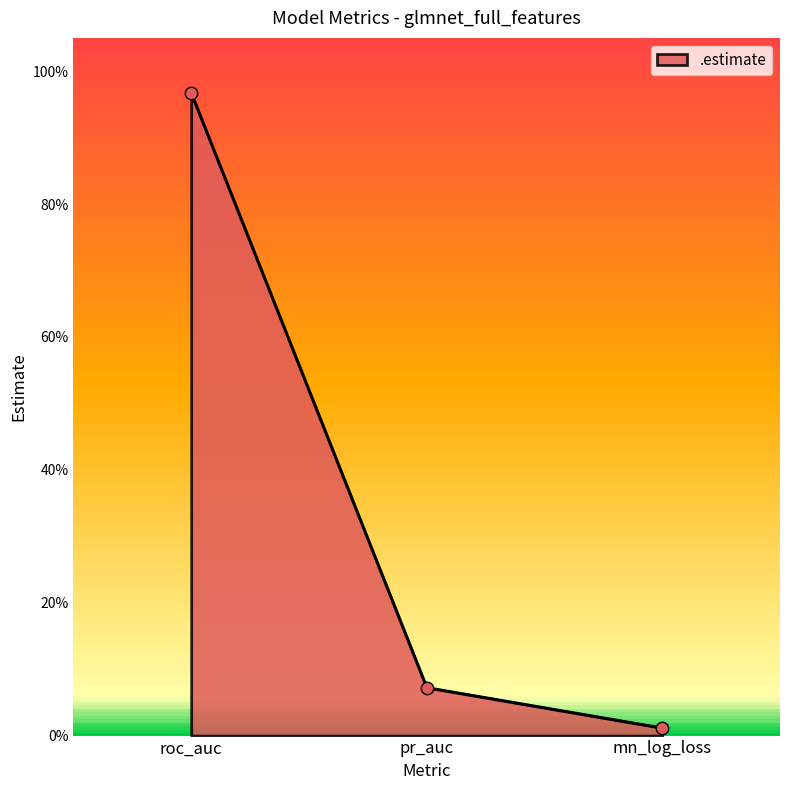

Which has a higher value, roc_auc or mn_log_loss?

roc_auc